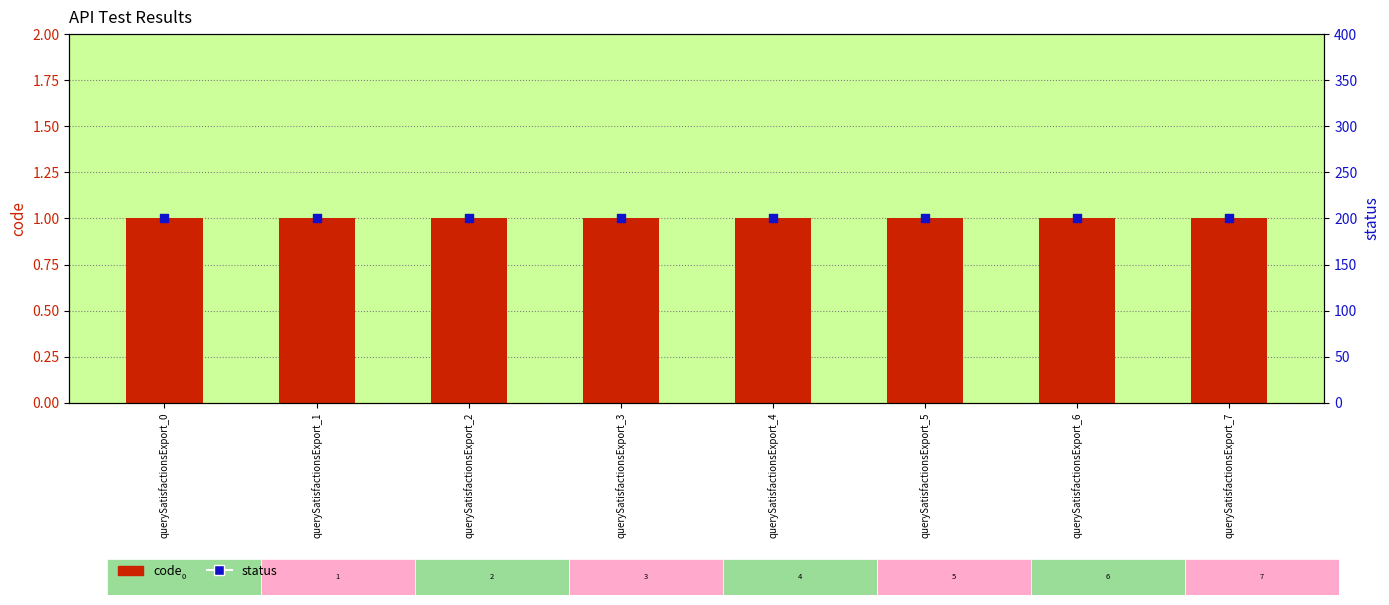

At how many categories does at least one series exceed 184?

8